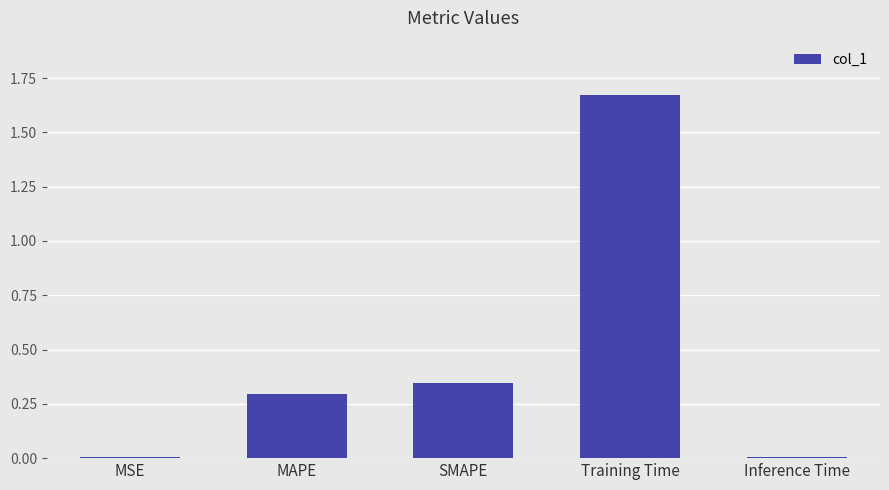

Between Inference Time and Training Time, which is larger?

Training Time